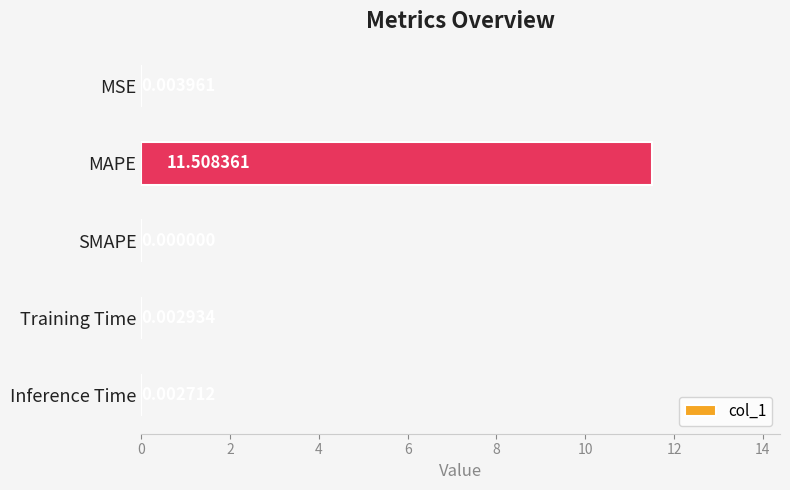

What is the maximum value shown in the chart?

11.5